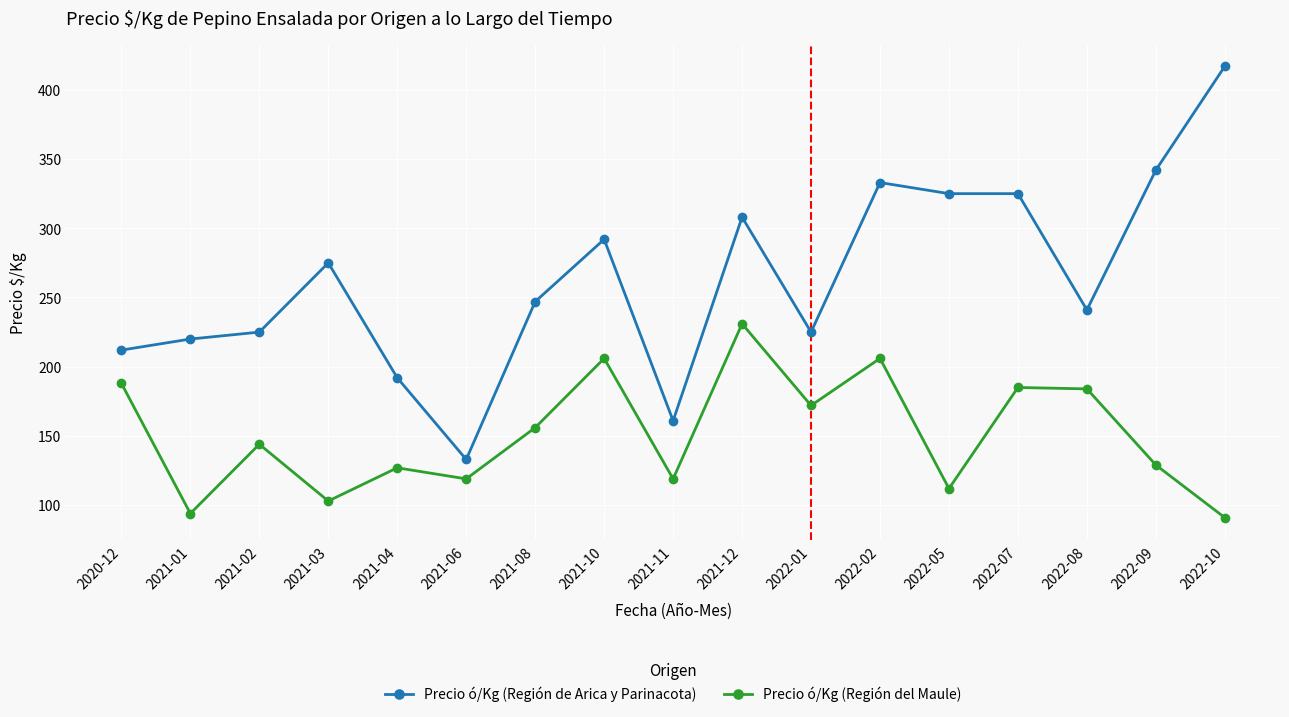

True or false: Precio ó/Kg (Región de Arica y Parinacota) and Precio ó/Kg (Región del Maule) intersect in this chart.

False